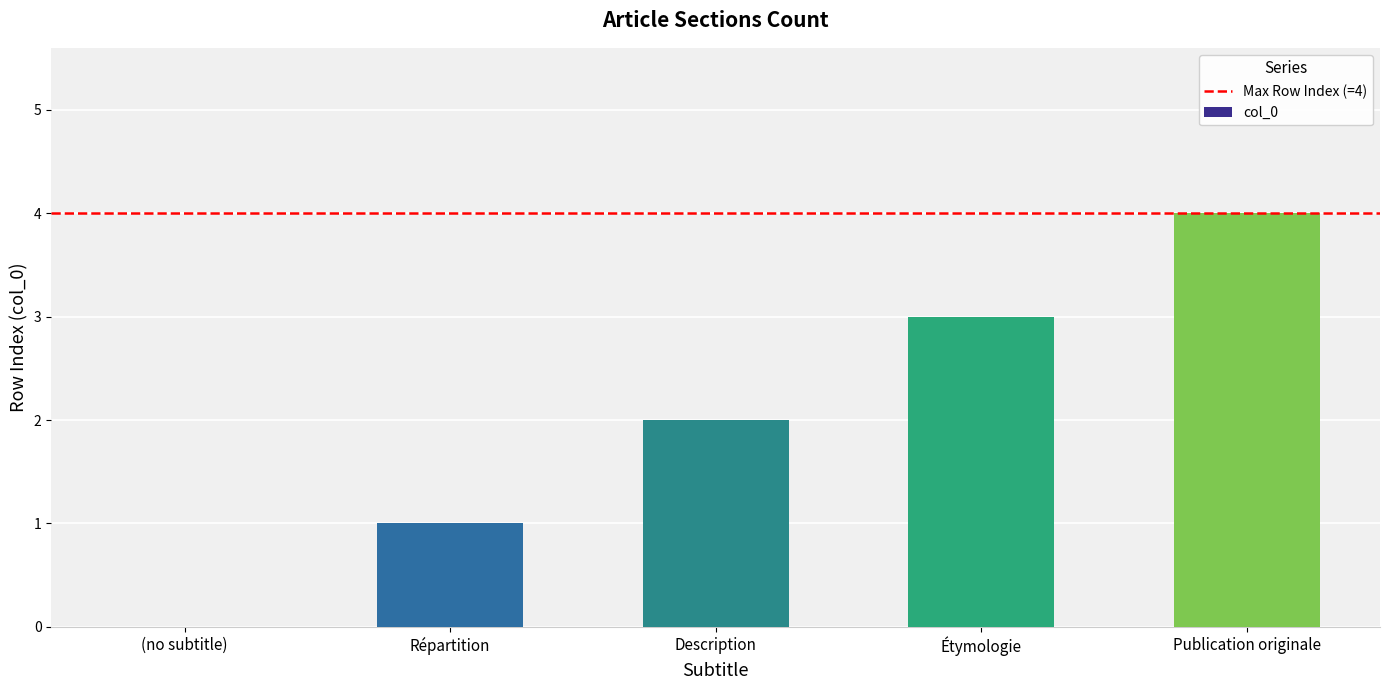

What is the sum of the values at Publication originale and (no subtitle)?

4